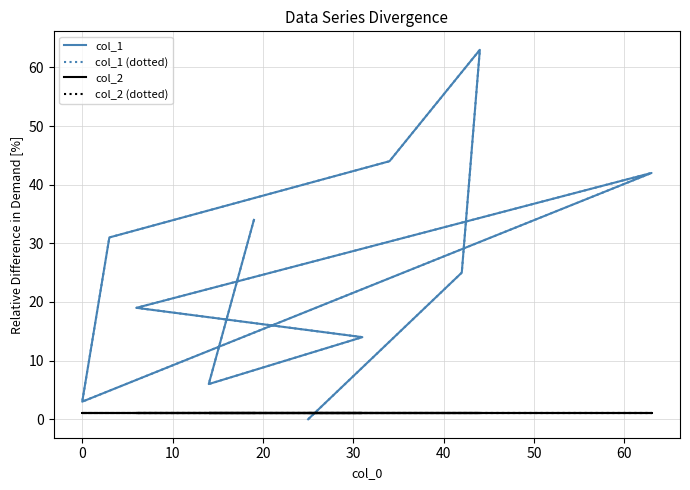

Is it true that col_1 (dotted) equals 44 at 60?

True